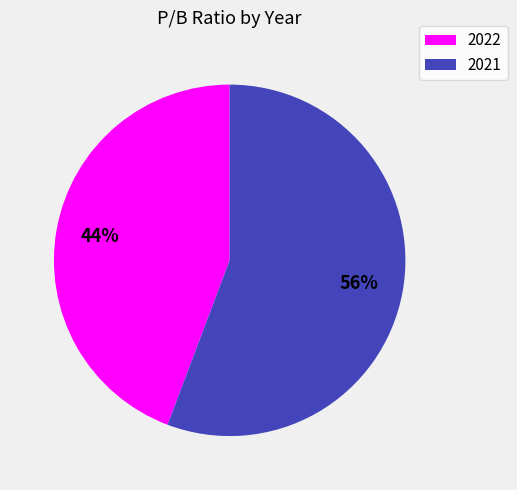

Which has a higher value, 2021 or 2022?

2021